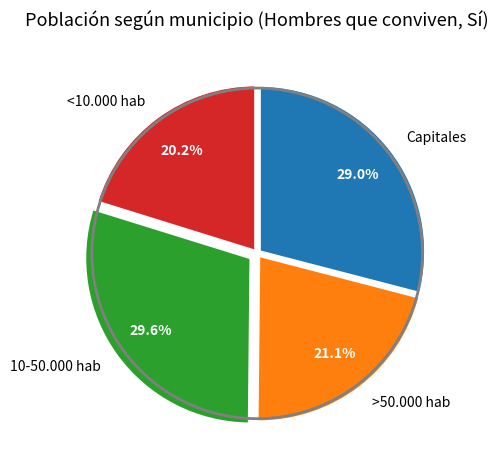

To the nearest percent, what percentage of the pie is >50.000 hab?

21%